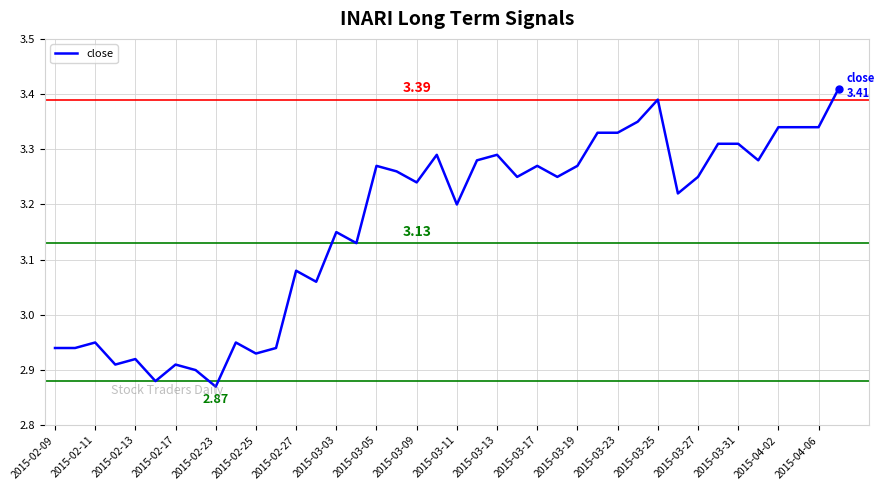

What is the difference between the maximum and minimum values?

0.5